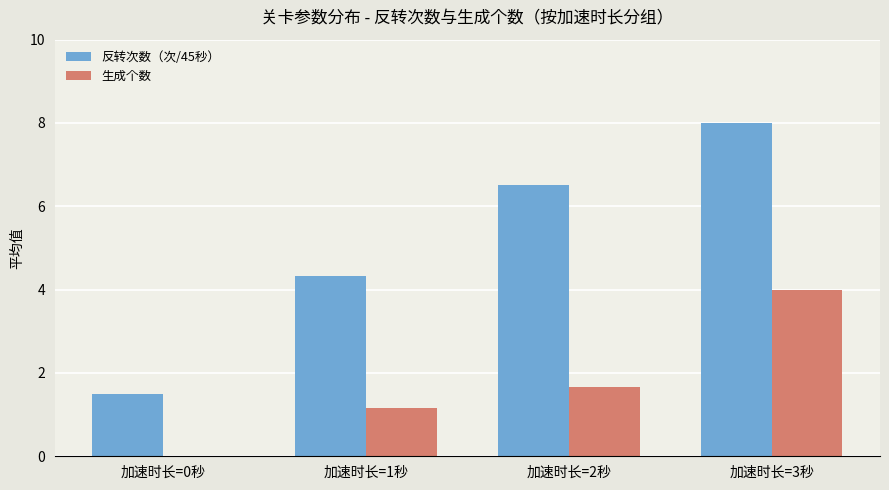

The value of 反转次数（次/45秒） at 加速时长=0秒 is 1.5. True or false?

True